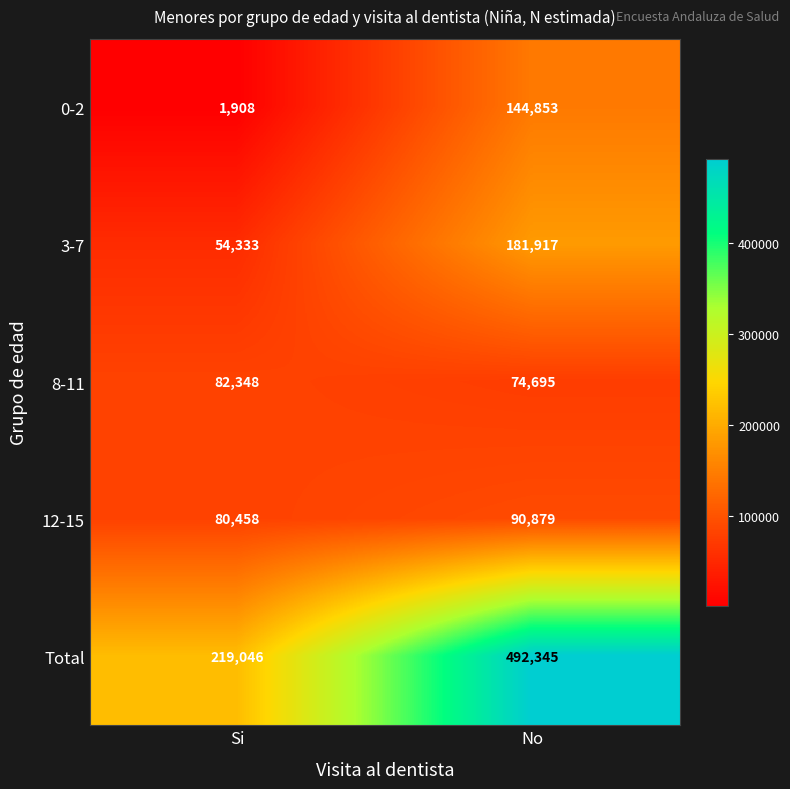

How many distinct data groups are displayed?

5